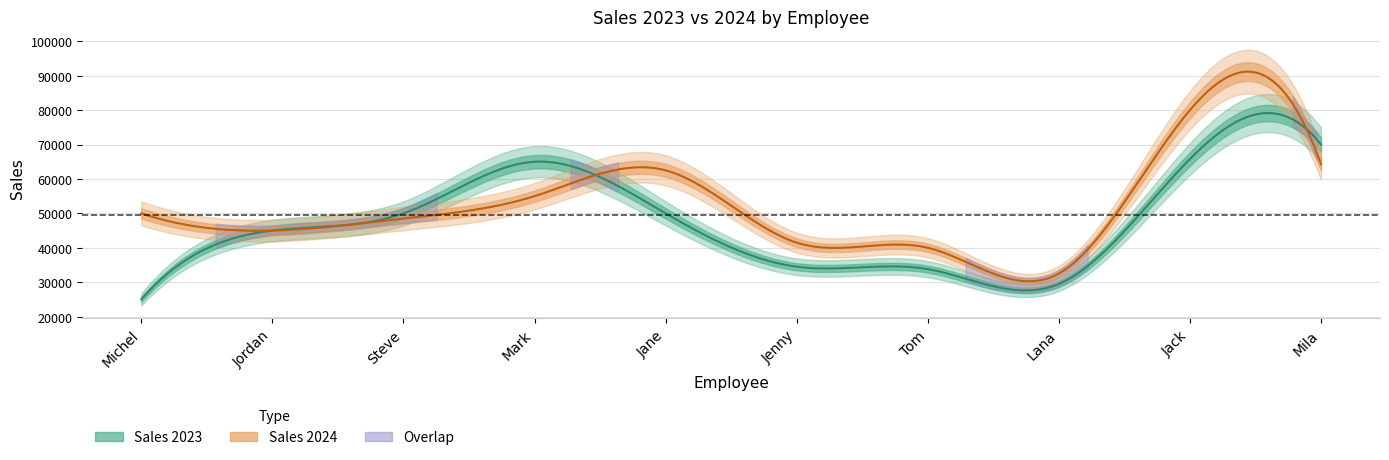

The value of Sales 2023 at Mila is 30821. True or false?

False